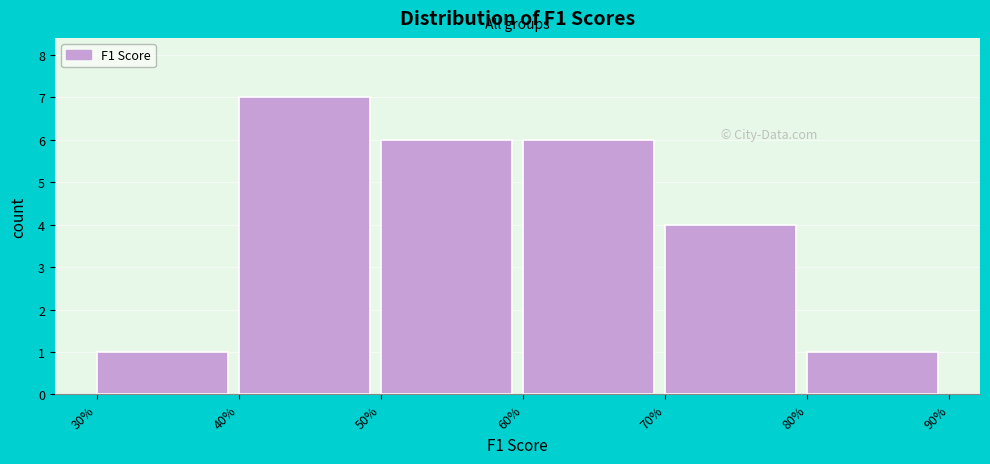

Reading left to right, what are all the values shown in this chart?

30%=1	40%=7	50%=6	60%=6	70%=4	80%=1